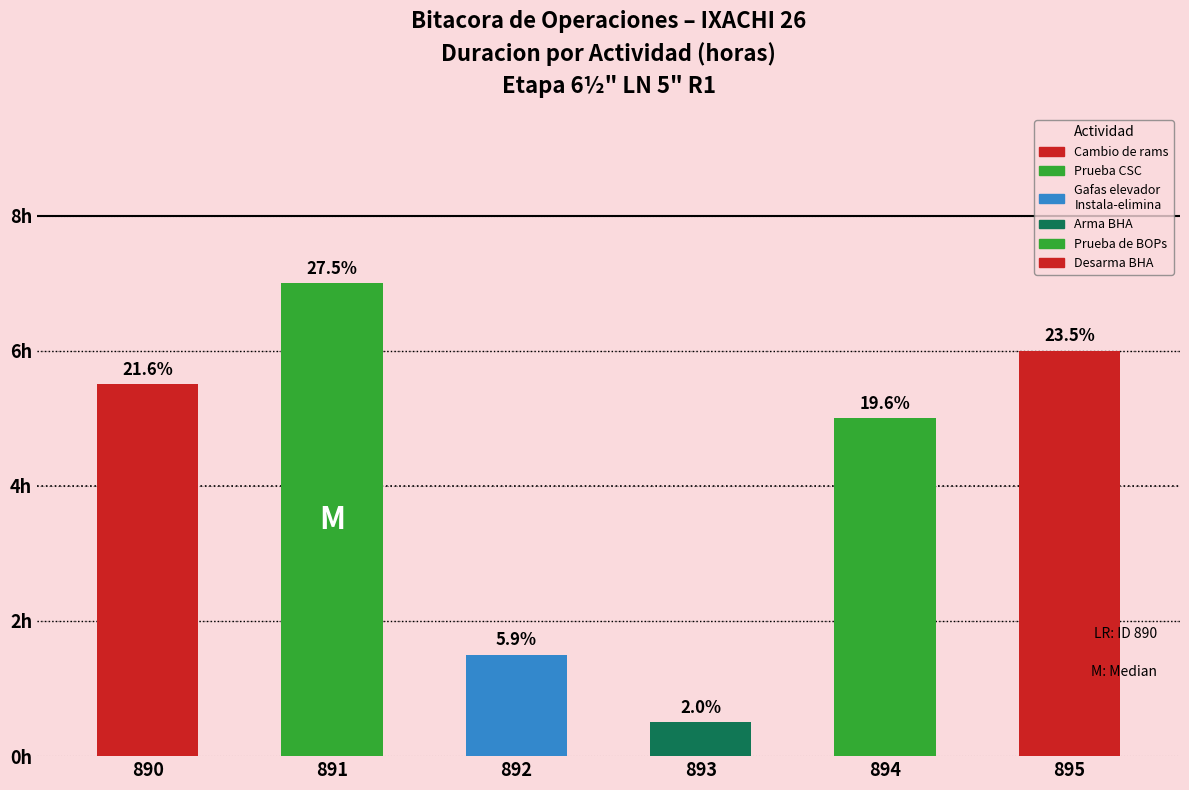

The value of Desarma BHA at 892 is -3.0. True or false?

False